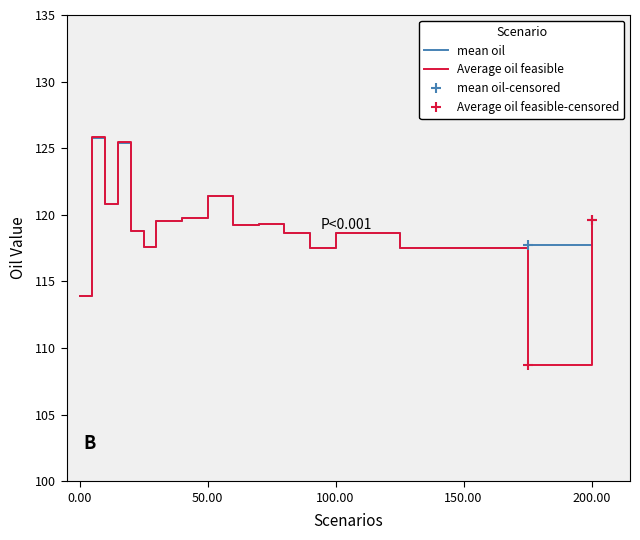

Rank the series by their maximum value, from lowest to highest.

mean oil, Average oil feasible